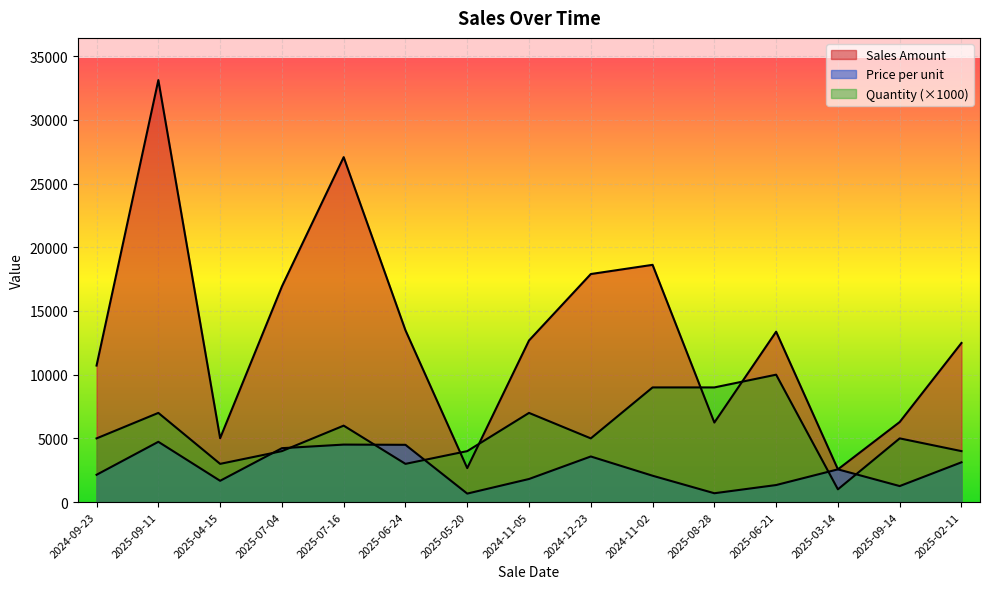

What is the lowest value of the Sales Amount series?

2569.3